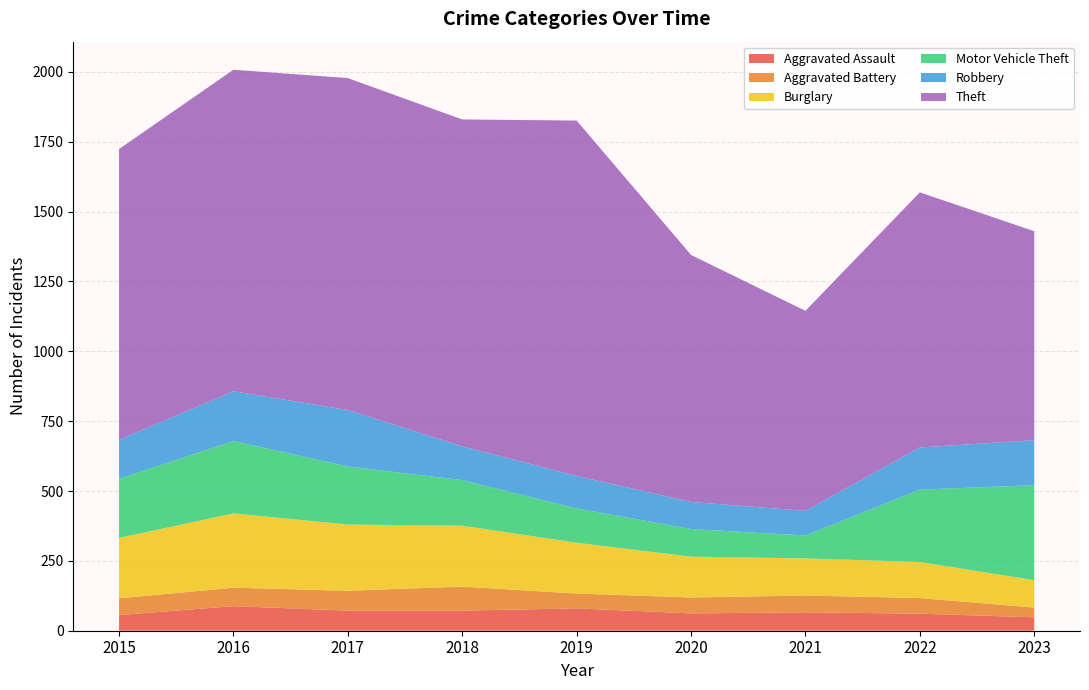

Reading left to right, what are all the values shown in this chart?

Aggravated Assault: 2015=56	2016=88	2017=72	2018=72	2019=80	2020=62	2021=66	2022=61	2023=48
Aggravated Battery: 2015=60	2016=66	2017=71	2018=86	2019=53	2020=57	2021=60	2022=56	2023=35
Burglary: 2015=216	2016=266	2017=237	2018=218	2019=182	2020=146	2021=133	2022=129	2023=98
Motor Vehicle Theft: 2015=212	2016=259	2017=208	2018=163	2019=123	2020=99	2021=82	2022=259	2023=340
Robbery: 2015=139	2016=178	2017=202	2018=121	2019=116	2020=97	2021=88	2022=151	2023=161
Theft: 2015=1041	2016=1151	2017=1188	2018=1170	2019=1272	2020=884	2021=716	2022=913	2023=748